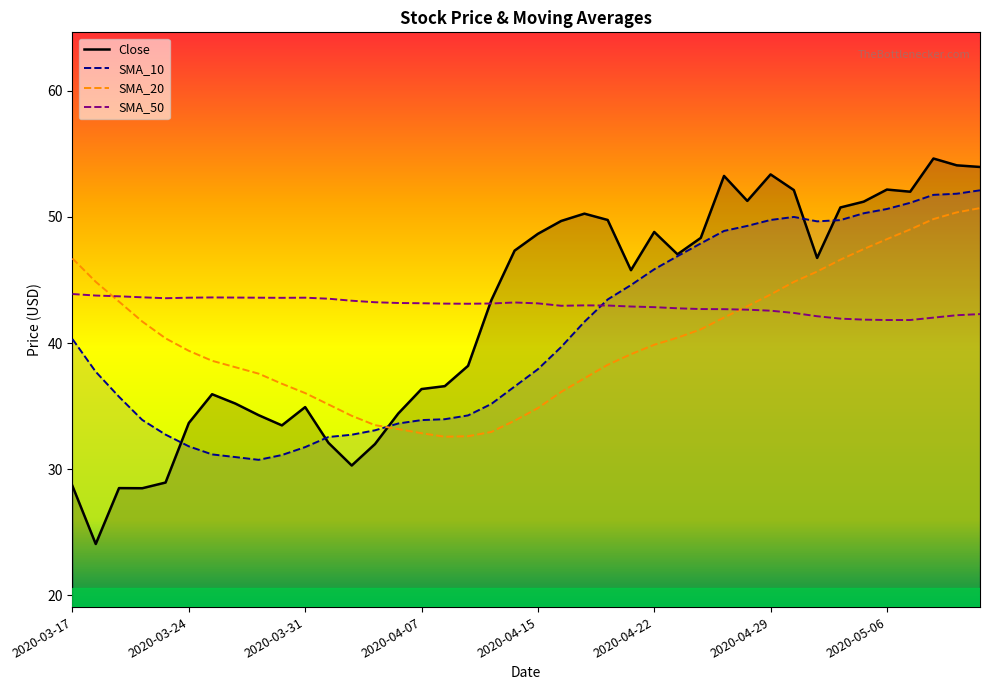

Rank the categories by SMA_50 value from lowest to highest.

2020-05-06, 2020-05-07, 2020-05-05, 2020-05-04, 2020-05-08, 2020-05-01, 2020-05-11, 2020-05-12, 2020-04-30, 2020-04-29, 2020-04-28, 2020-04-27, 2020-04-24, 2020-04-23, 2020-04-22, 2020-04-21, 2020-04-16, 2020-04-20, 2020-04-17, 2020-04-09, 2020-04-08, 2020-04-13, 2020-04-15, 2020-04-07, 2020-04-06, 2020-04-14, 2020-04-03, 2020-04-02, 2020-04-01, 2020-03-23, 2020-03-30, 2020-03-24, 2020-03-27, 2020-03-31, 2020-03-26, 2020-03-25, 2020-03-20, 2020-03-19, 2020-03-18, 2020-03-17